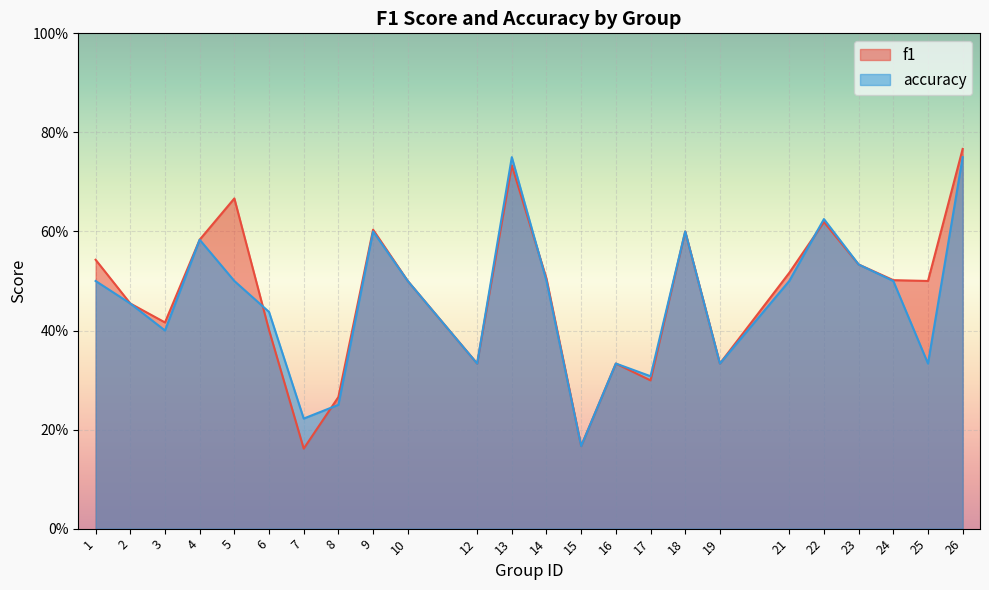

True or false: accuracy has more than 2 interior local peaks.

True